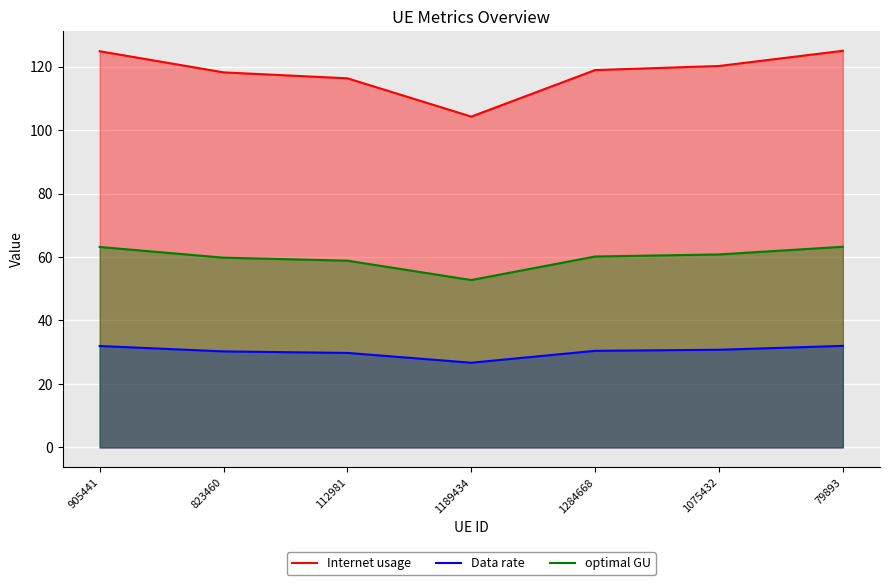

What is the spread (max minus min) of values at 79893?

93.0